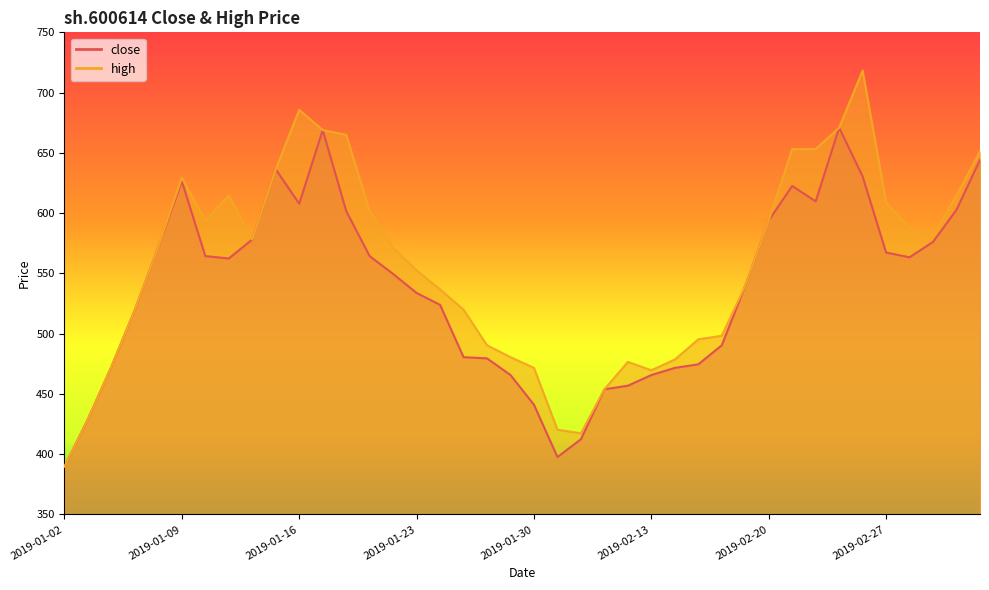

What is the lowest value of the close series?

389.7